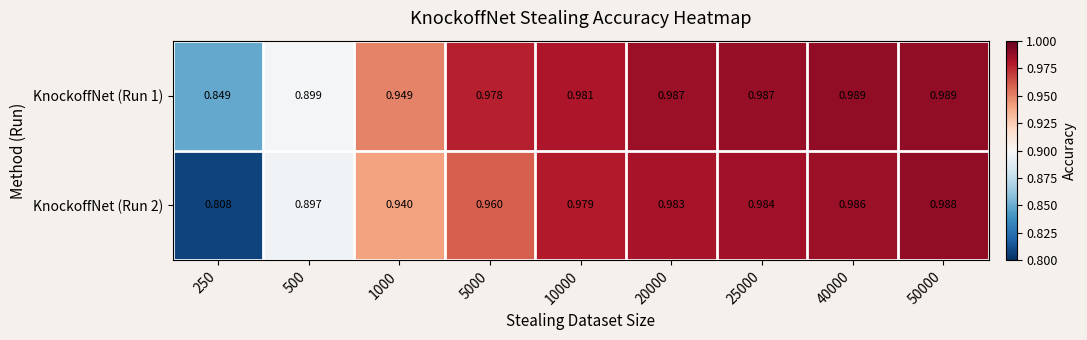

Is the value of KnockoffNet (Run 1) at 40000 greater than the value of KnockoffNet (Run 2) at 500?

Yes